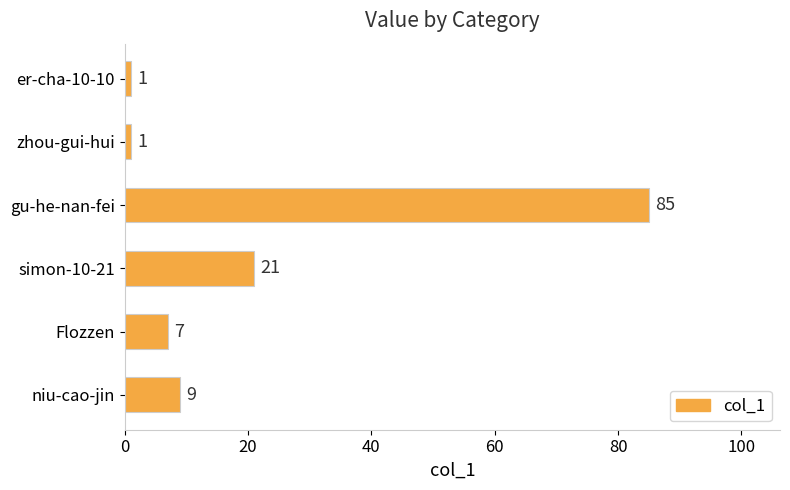

Are the bars horizontal?

Yes